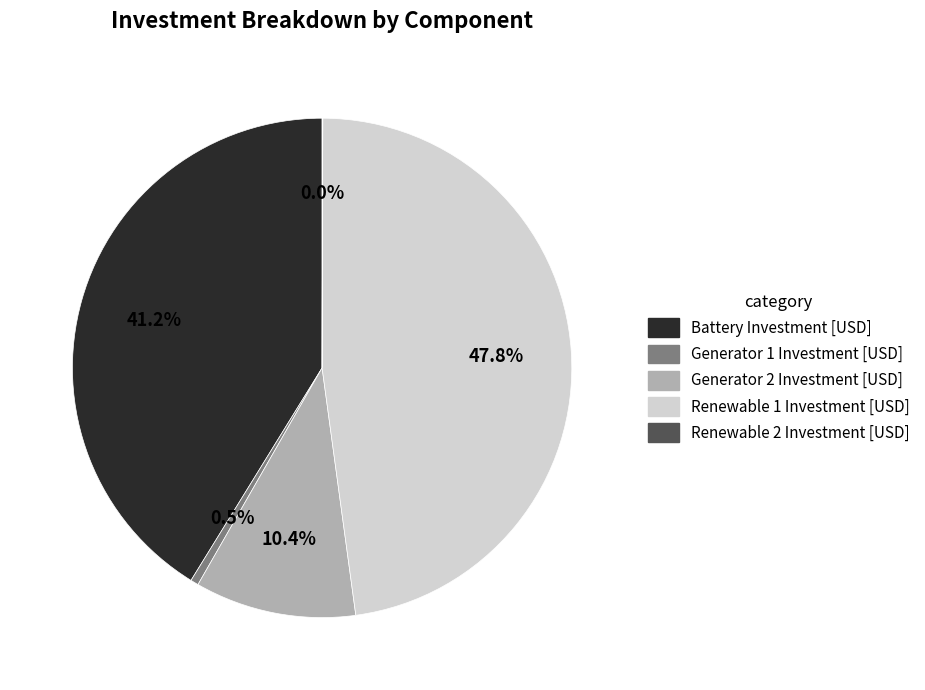

To the nearest percent, what is the difference between the largest and smallest slice percentages?

48%